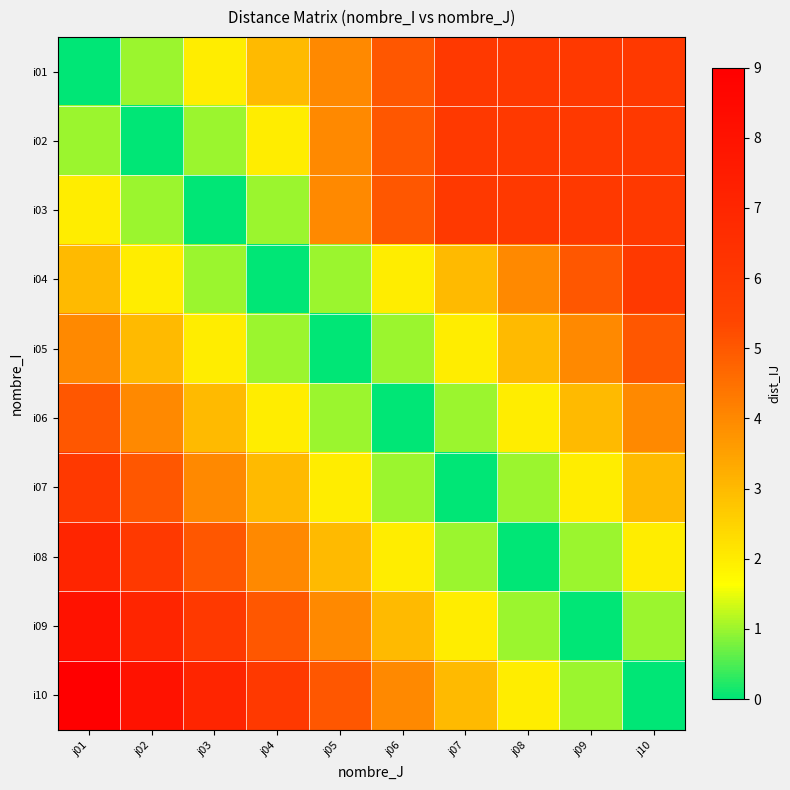

What is the total value across all series at j06?

28